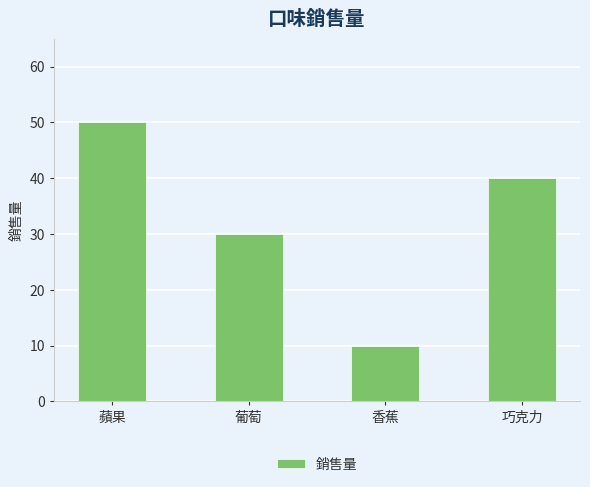

Reading left to right, list all the values displayed in this chart.

蘋果=50	葡萄=30	香蕉=10	巧克力=40